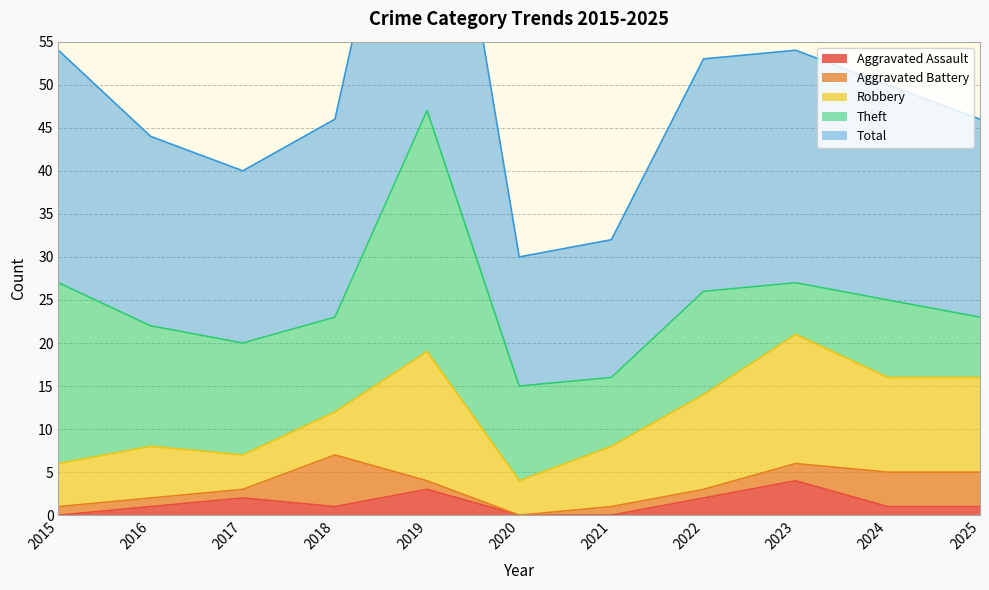

Does the chart have visible grid lines?

Yes